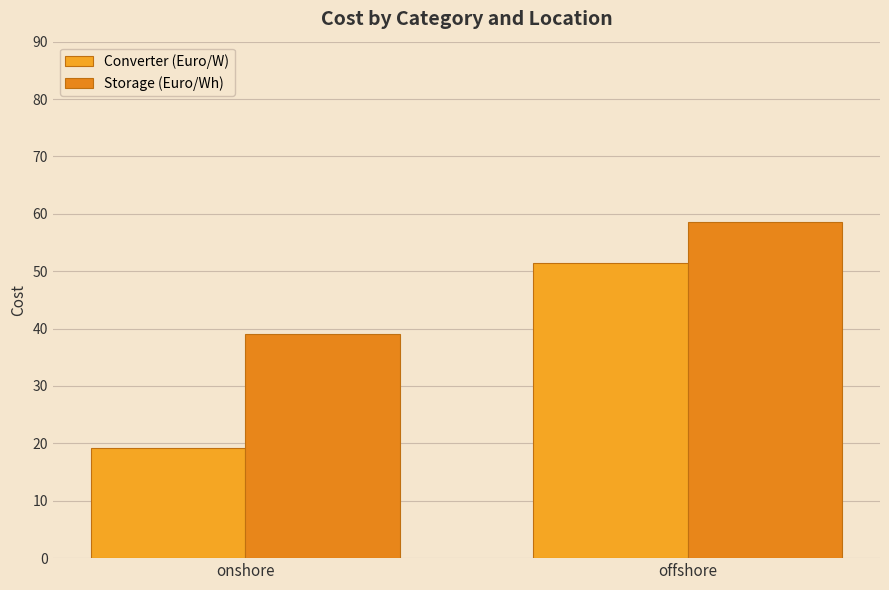

At which label is Storage (Euro/Wh) closest to 48?

onshore